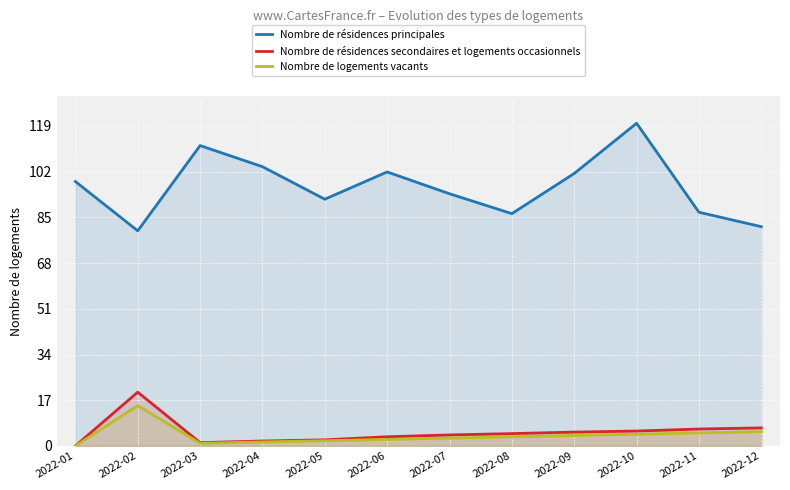

The value of Nombre de logements vacants at 2022-11 is 4.9. True or false?

True